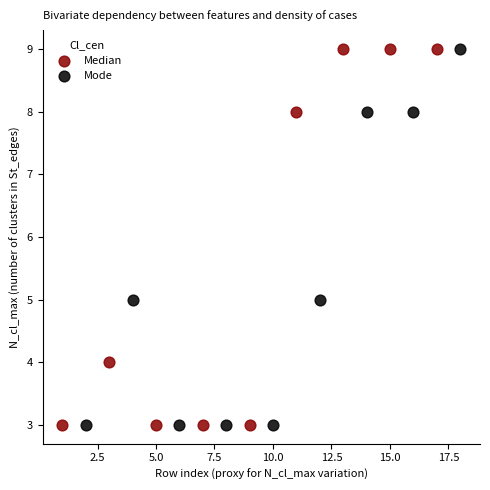

What are all the series names shown in the legend?

Median, Mode